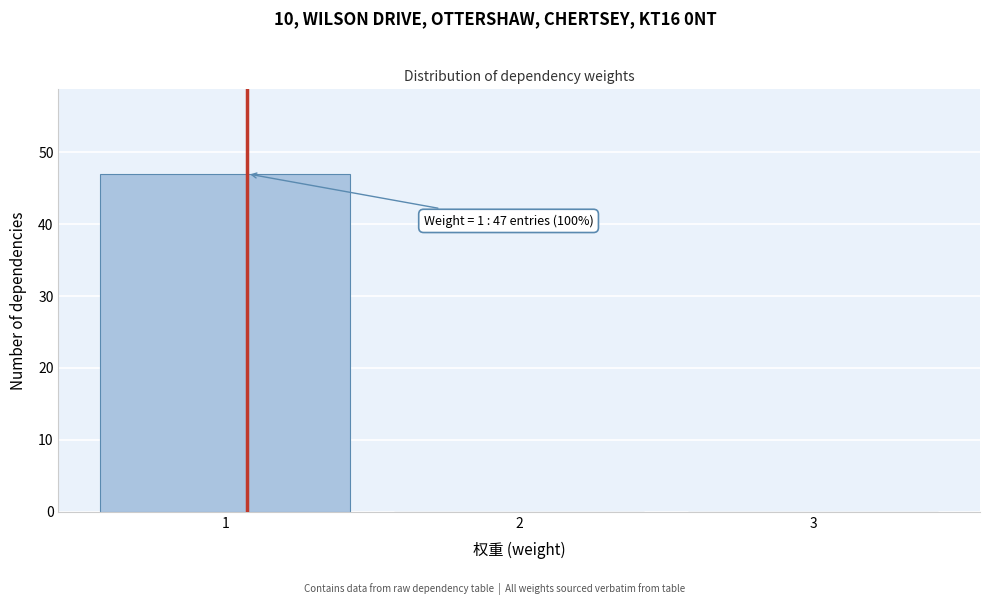

Reading left to right, list all the values displayed in this chart.

1=47	2=0	3=0